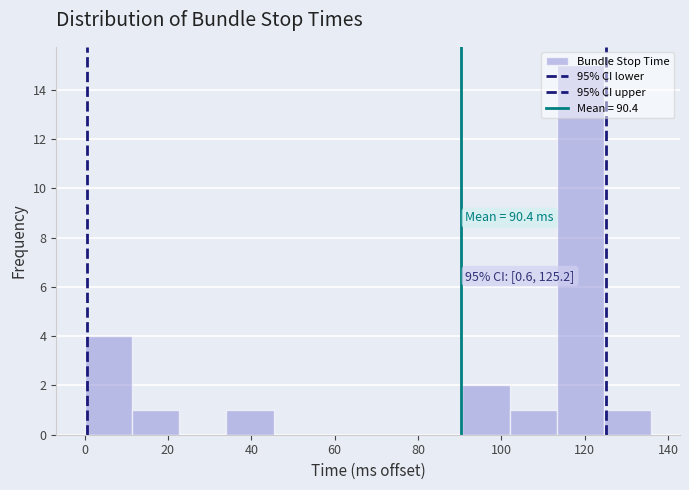

Which range on the x-axis has the tallest bar?

114 to 124